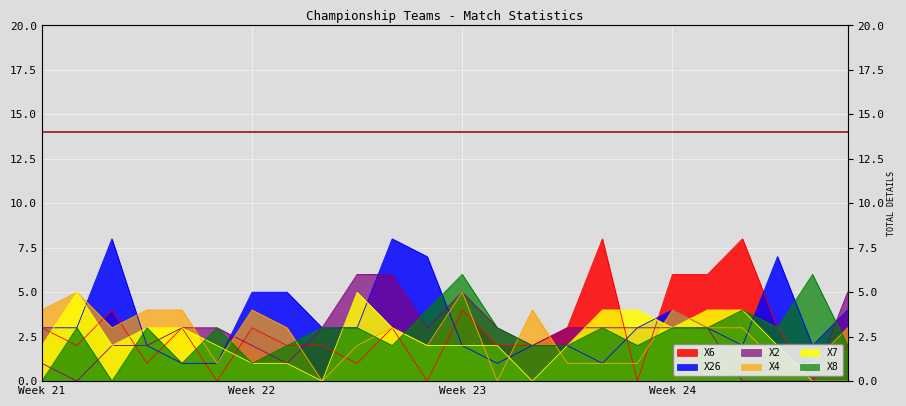

How many data points in X2 are less than 3?

10